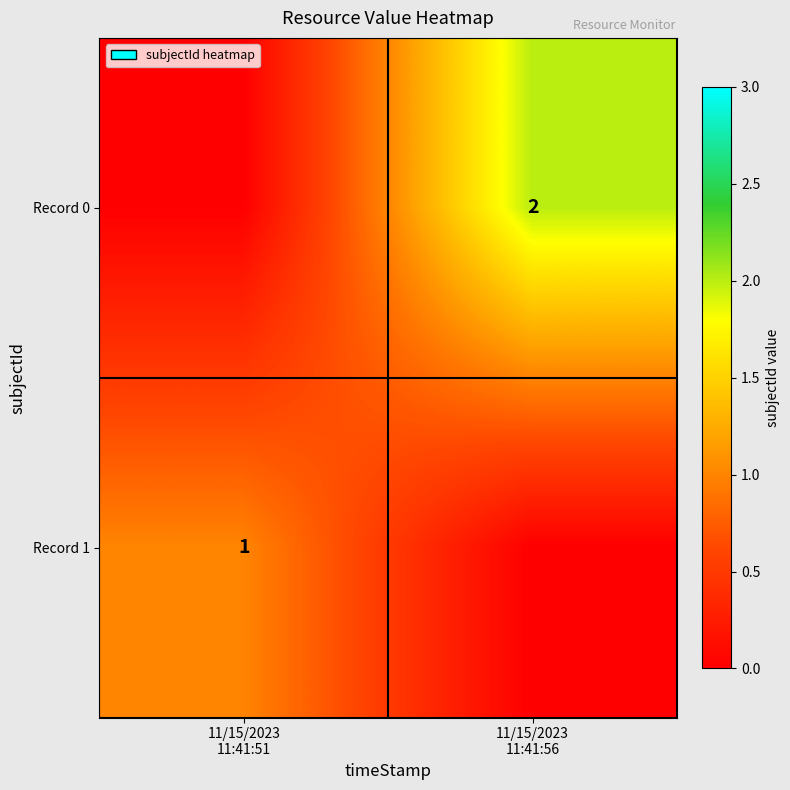

What is the average value of the Record 0 series?

1